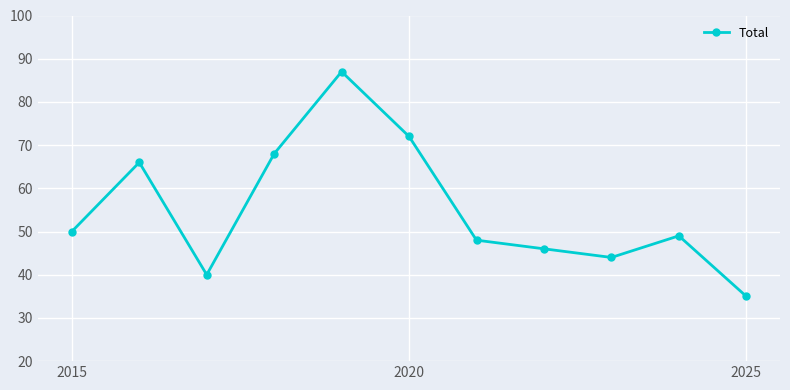

What is the sum of all values?

605